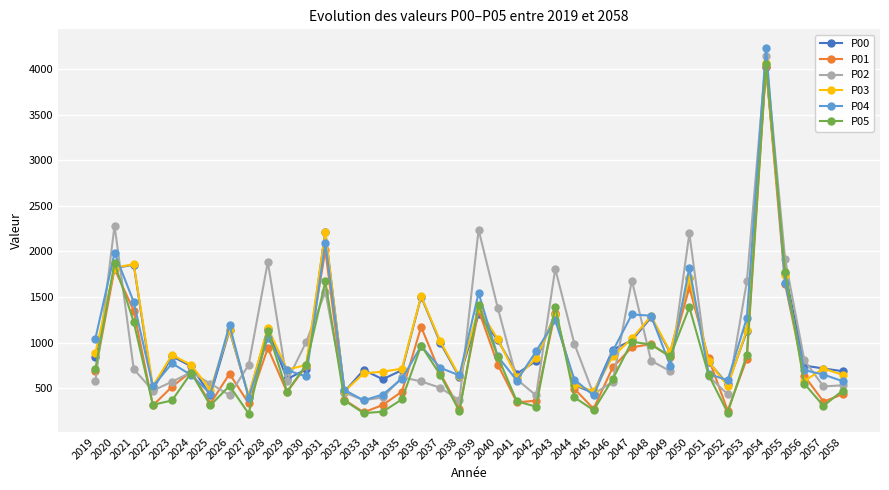

What is the difference between the highest and lowest values at 2049?

213.6